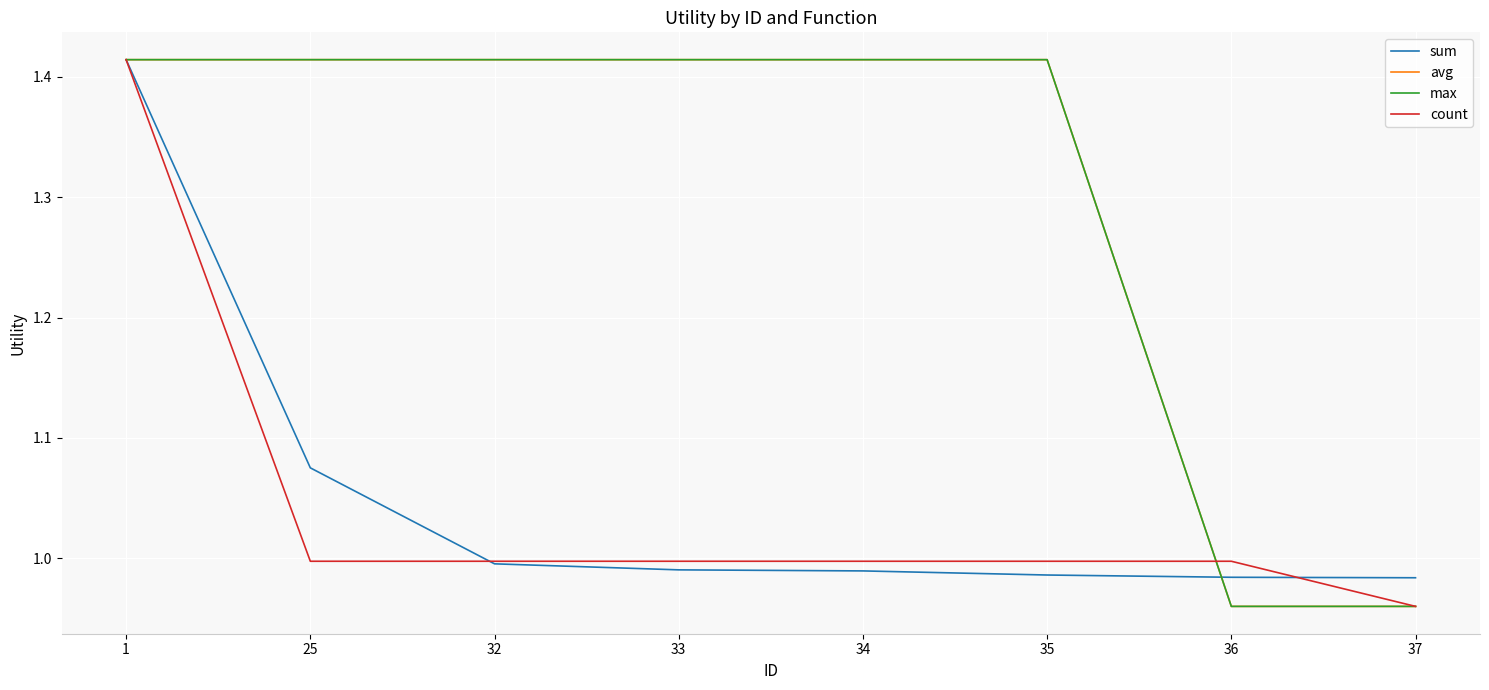

True or false: max has more than 0 points higher than both neighbors.

False